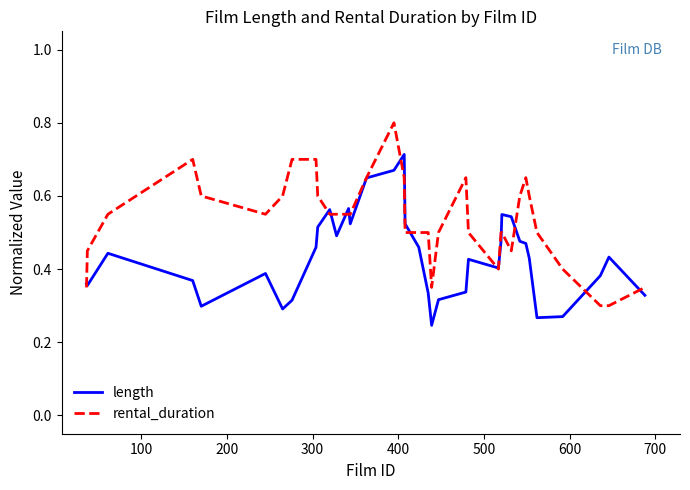

How many length values are between 0 and 1?

36